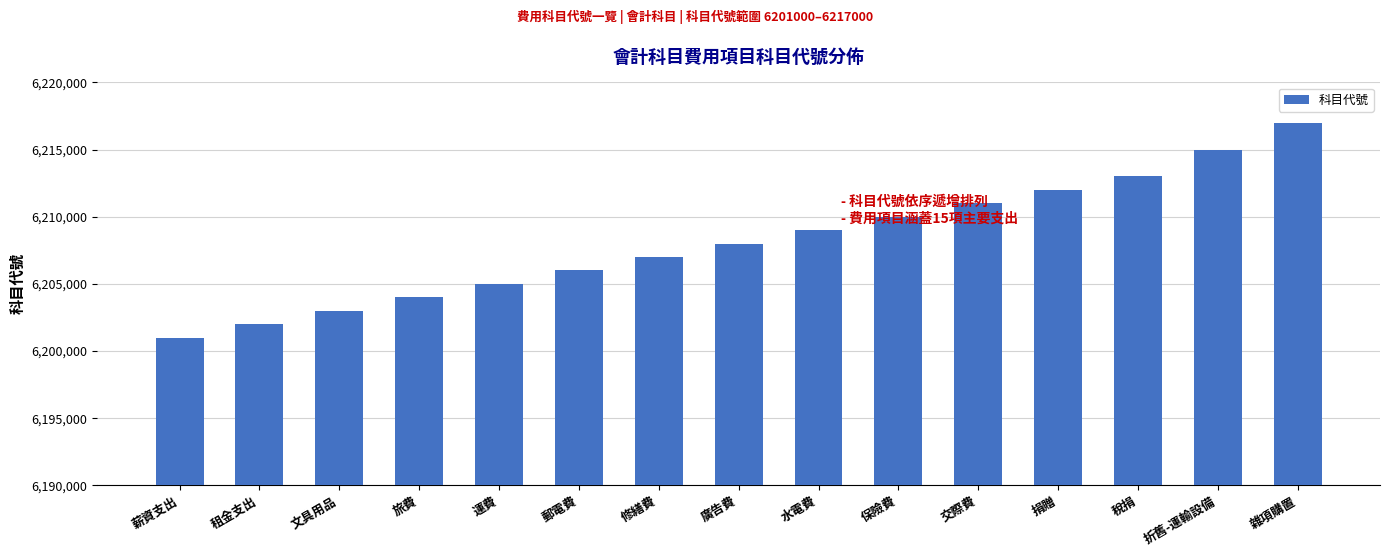

Reading left to right, transcribe all the data shown in this chart.

6201000	6202000	6203000	6204000	6205000	6206000	6207000	6208000	6209000	6210000	6211000	6212000	6213000	6215000	6217000